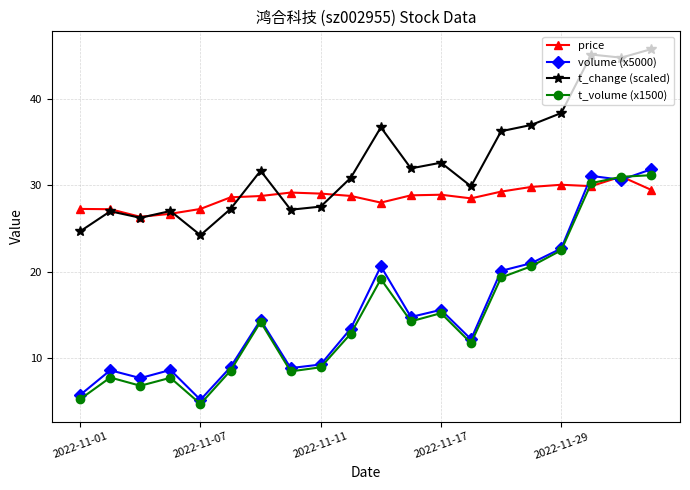

True or false: t_volume (x1500) has more than 2 interior local peaks.

True